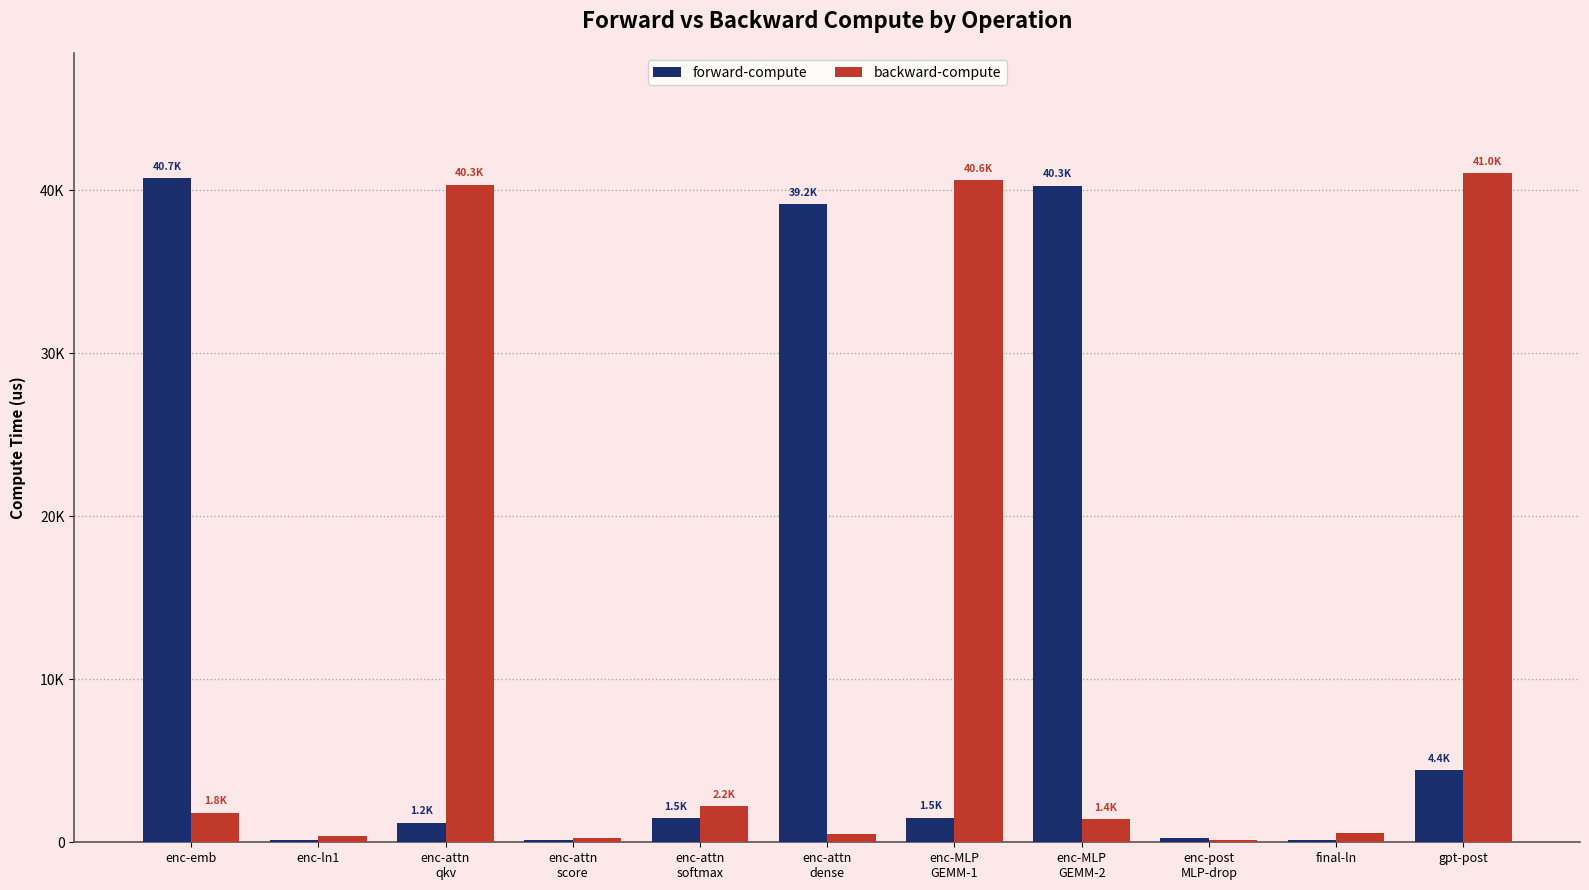

Are the bars grouped side by side (vs. stacked)?

Yes